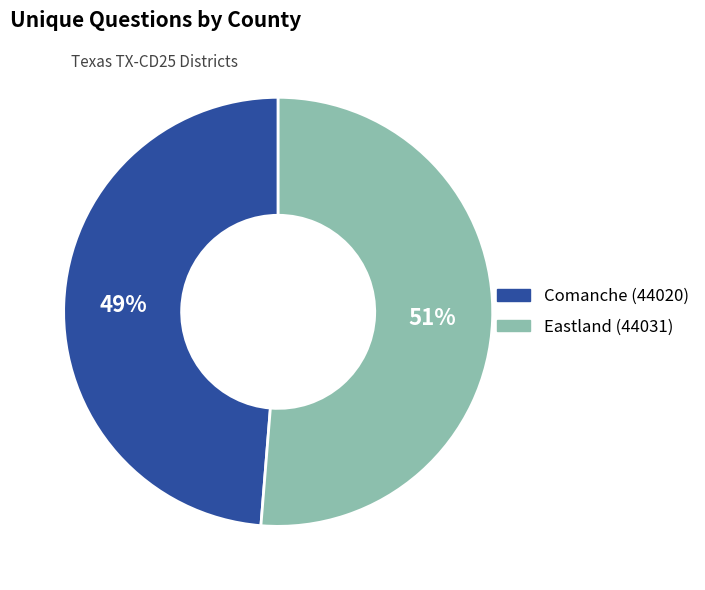

To the nearest percent, what is the combined percentage of Eastland (44031) and Comanche (44020)?

100%